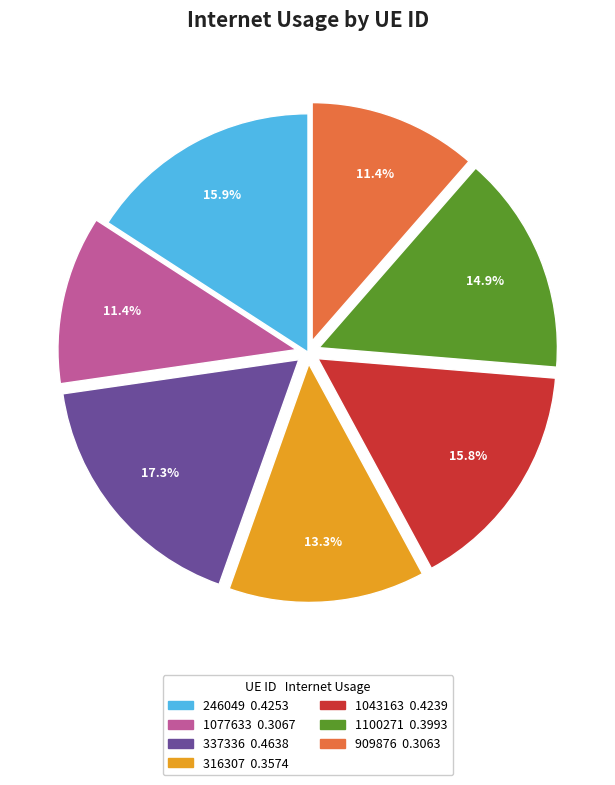

What percentage is the 1077633 slice, to the nearest percent?

11%